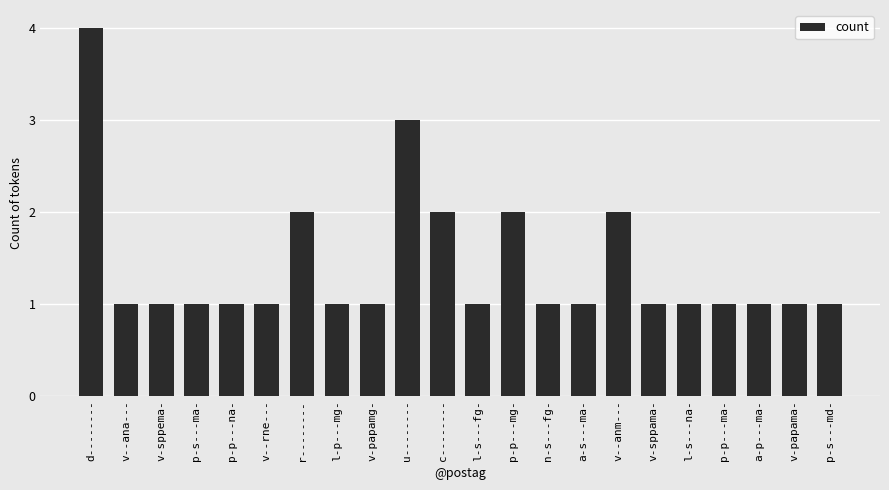

Are the bars grouped side by side (vs. stacked)?

No